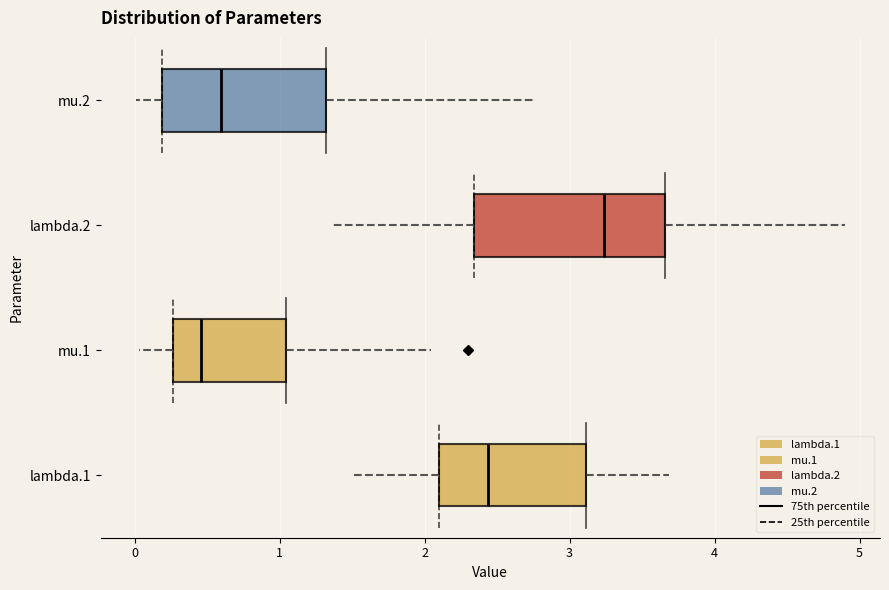

Which box's median line is the furthest to the left?

mu.1